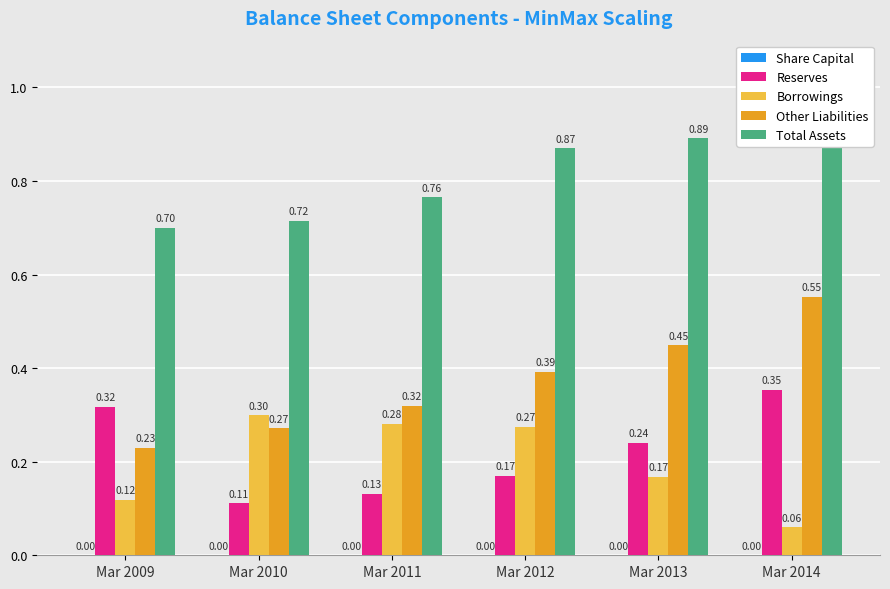

Reading right to left, list all the values displayed in this chart.

Share Capital: 0.0	0.0	0.0	0.0	0.0	0.0
Reserves: 0.4	0.2	0.2	0.1	0.1	0.3
Borrowings: 0.1	0.2	0.3	0.3	0.3	0.1
Other Liabilities: 0.6	0.4	0.4	0.3	0.3	0.2
Total Assets: 1.0	0.9	0.9	0.8	0.7	0.7